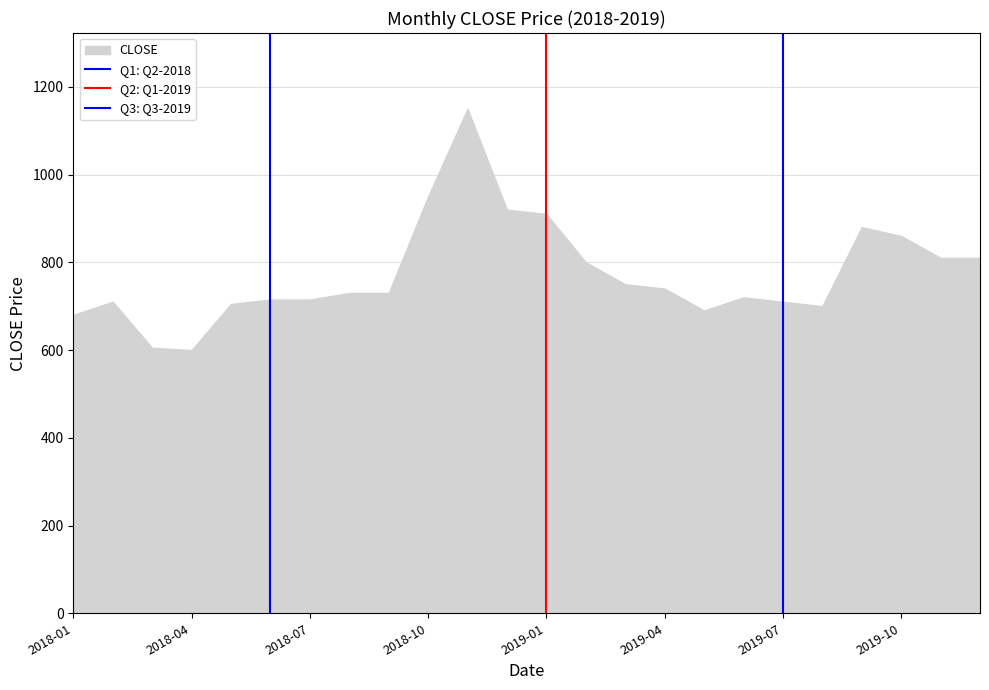

Does the chart have visible grid lines?

Yes